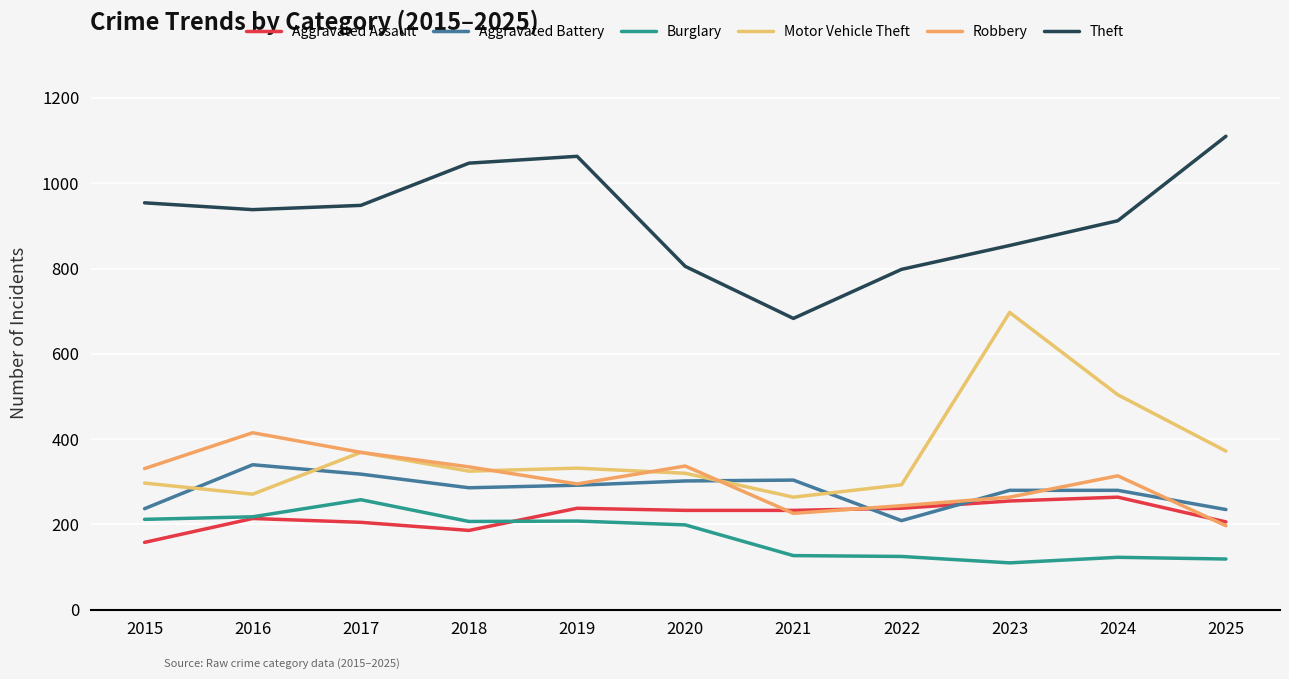

What are all the series names shown in the legend?

Aggravated Assault, Aggravated Battery, Burglary, Motor Vehicle Theft, Robbery, Theft